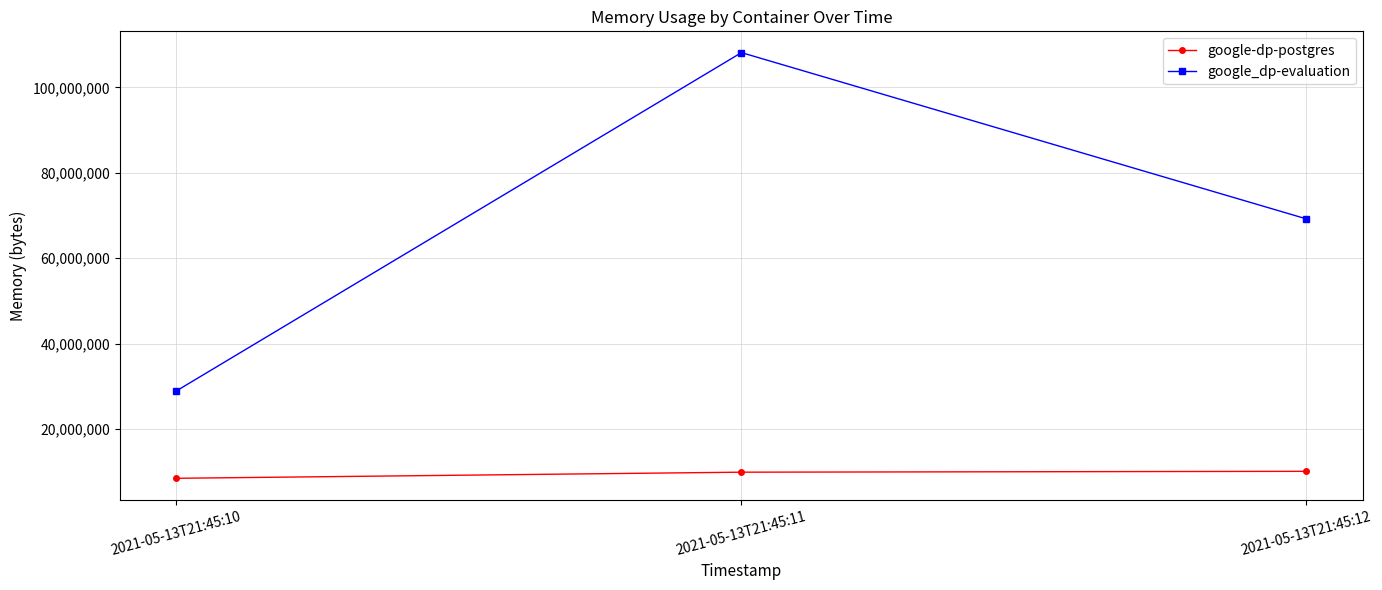

What is the minimum value shown in the chart?

8454144